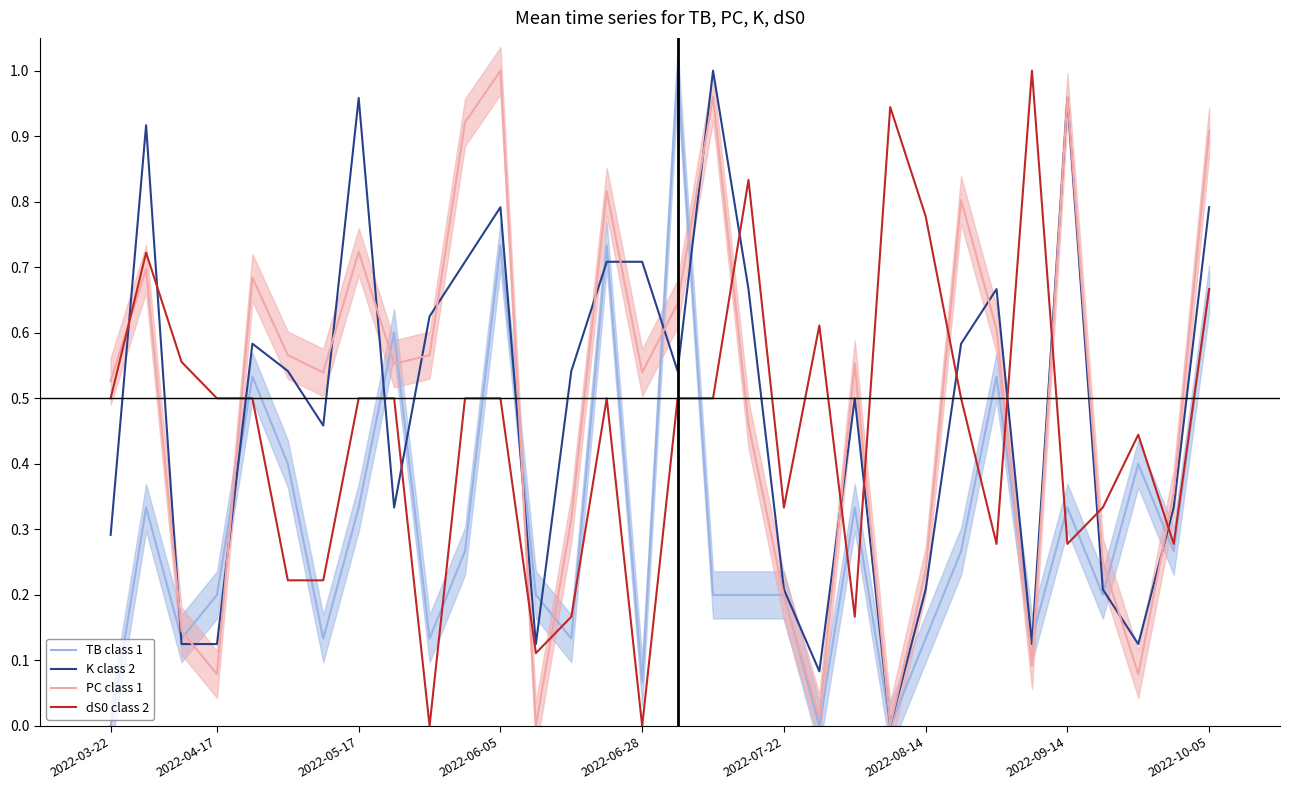

The value of TB class 1 at 16 is 1.3. True or false?

False